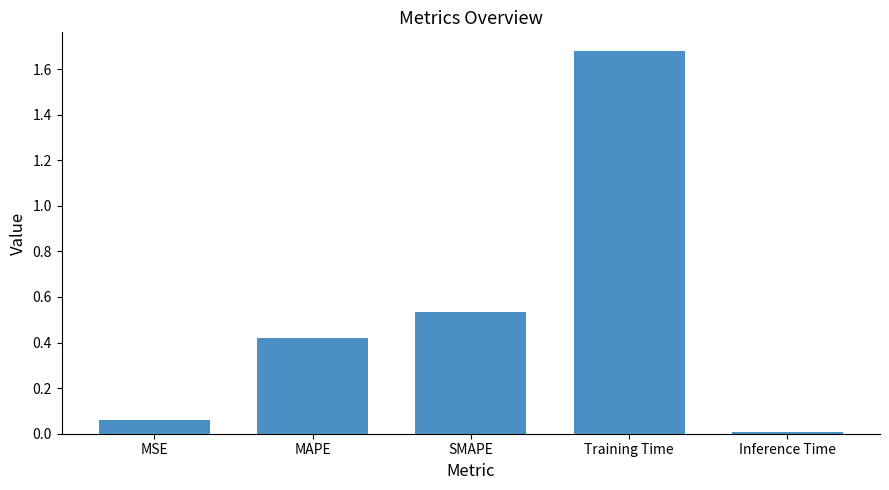

What is the sum of all values?

2.7